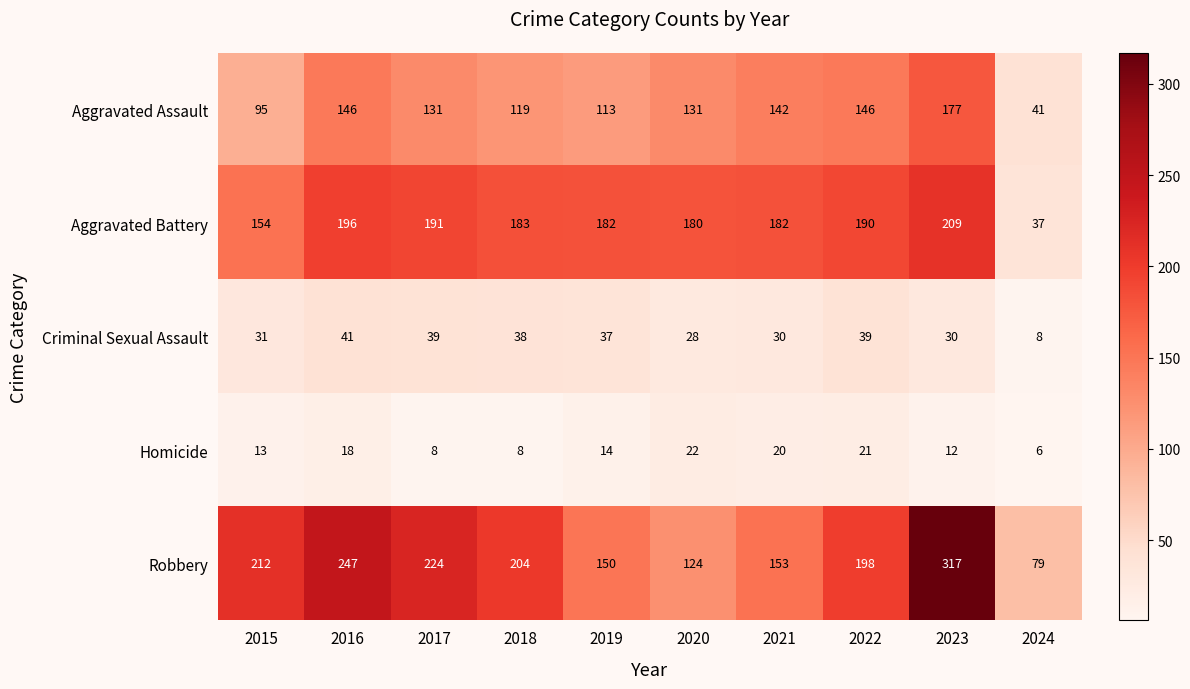

What is the difference between the Aggravated Assault values at 2023 and 2017?

46